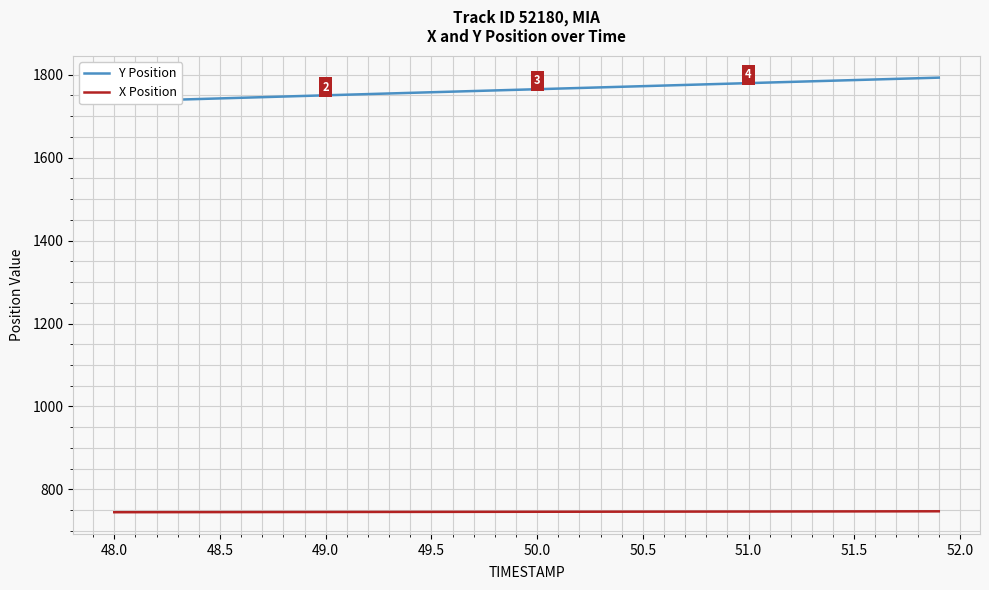

True or false: X Position and Y Position cross at least once.

False